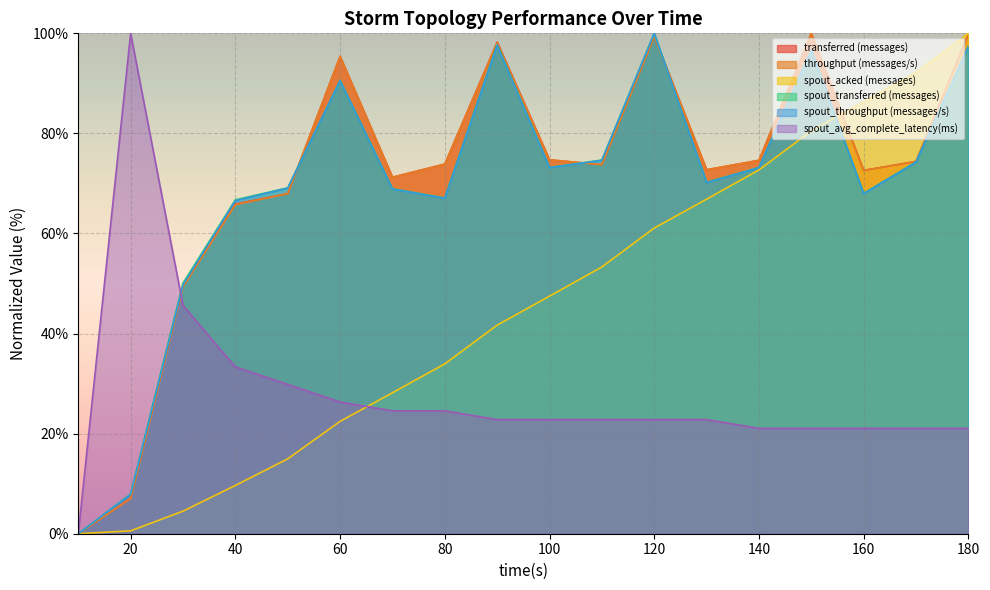

Which label corresponds to the largest value in the chart?

150